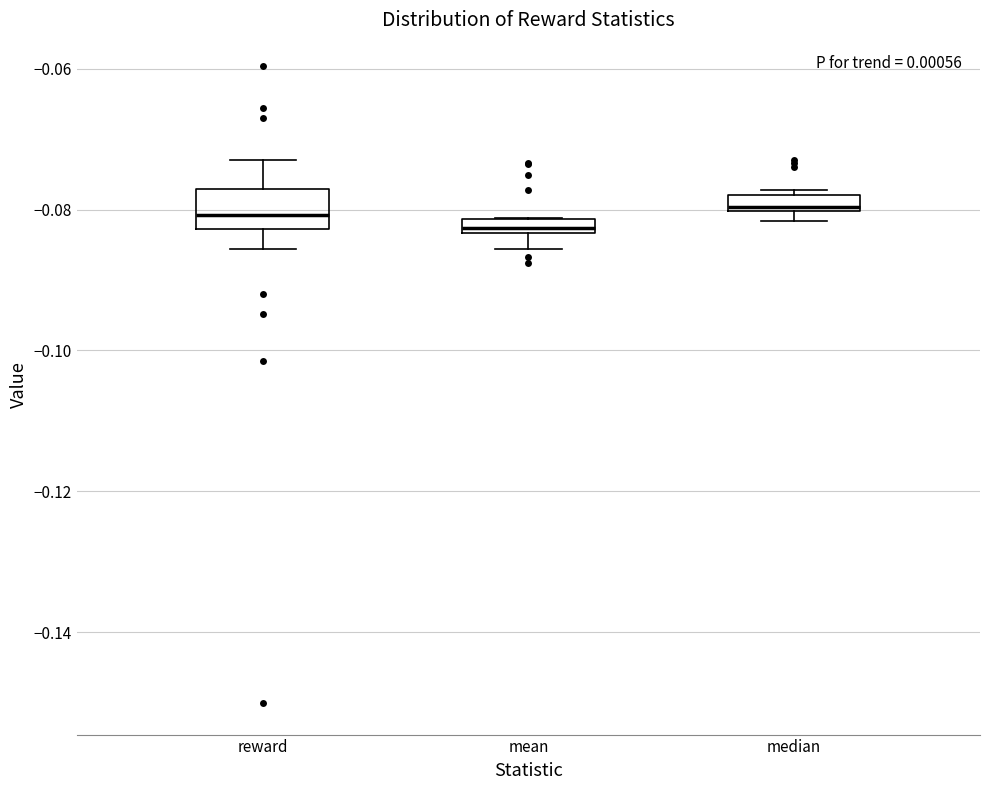

Where does the upper whisker of the box for reward end on the y-axis? The values are not printed on the chart, so give them approximately, as read against the axis.

-0.072